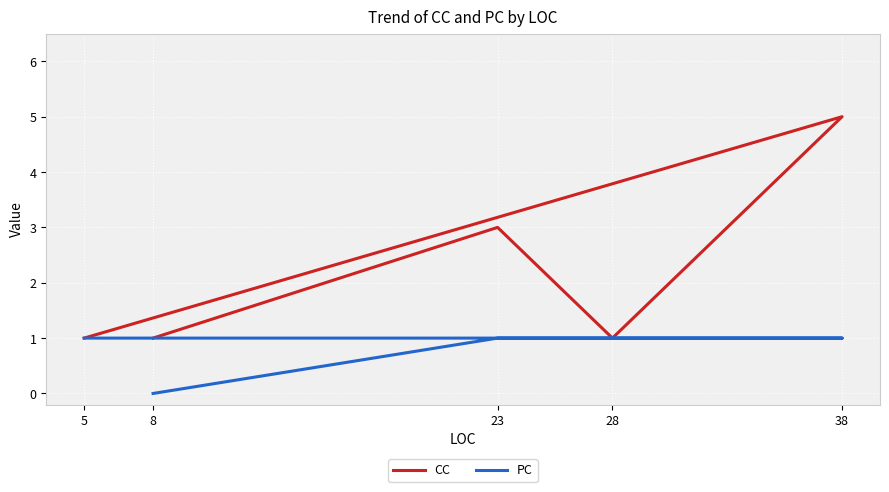

True or false: PC has a value of 1 at 23.

False